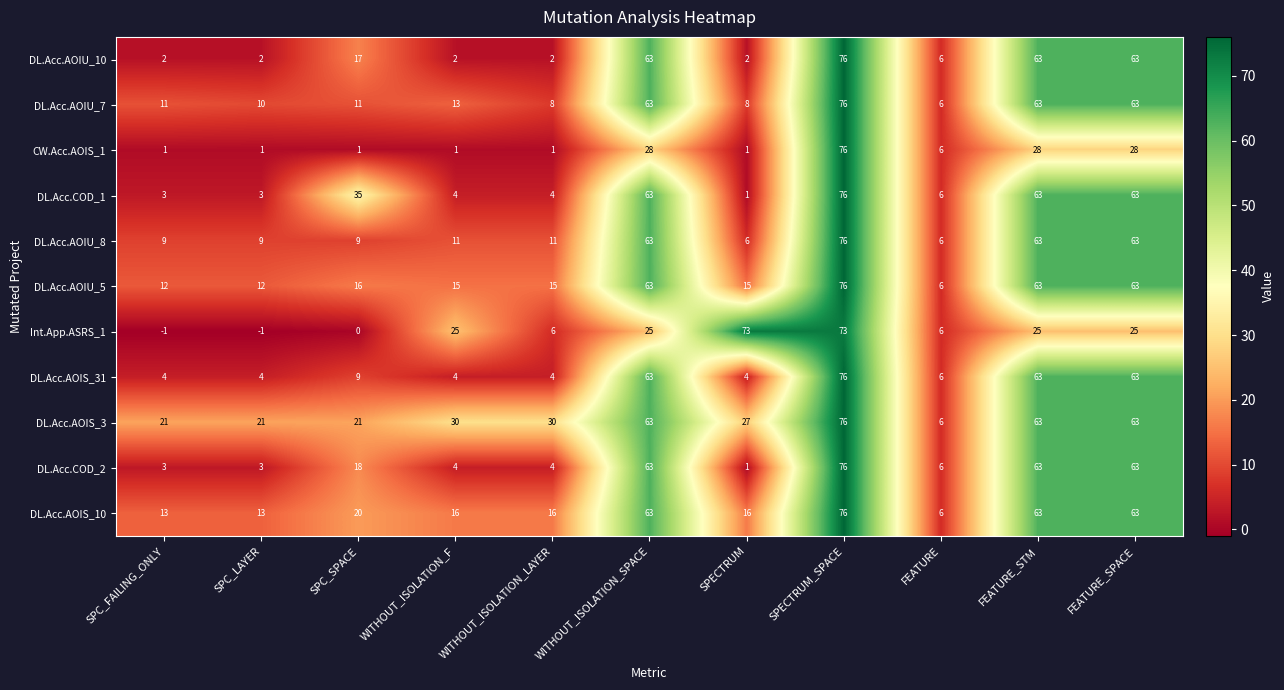

Where does the DL.Acc.AOIS_10 series first go above 16?

SPC_SPACE